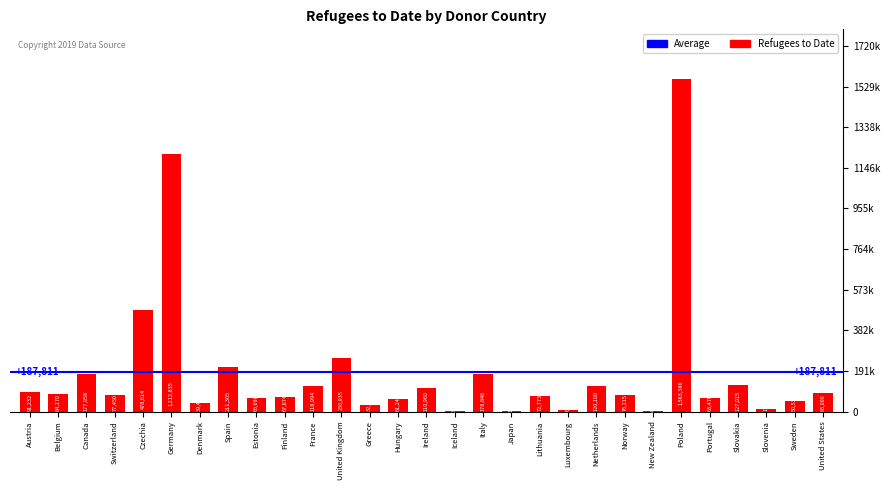

Are the bars horizontal?

No